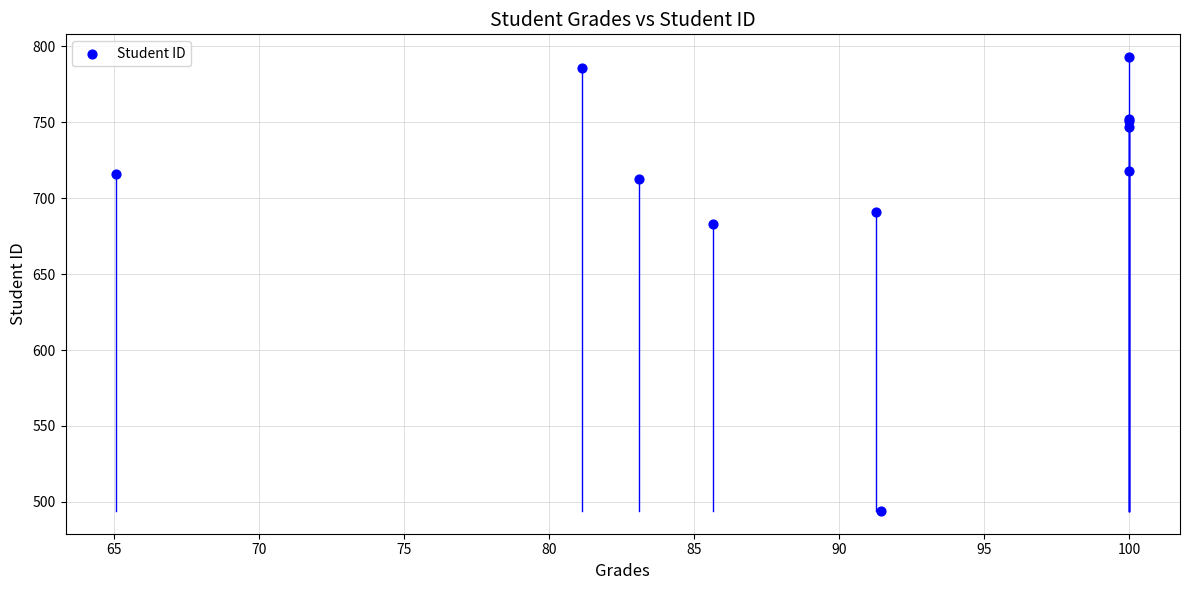

What Y value in the scatter plot is closest to 643?

683